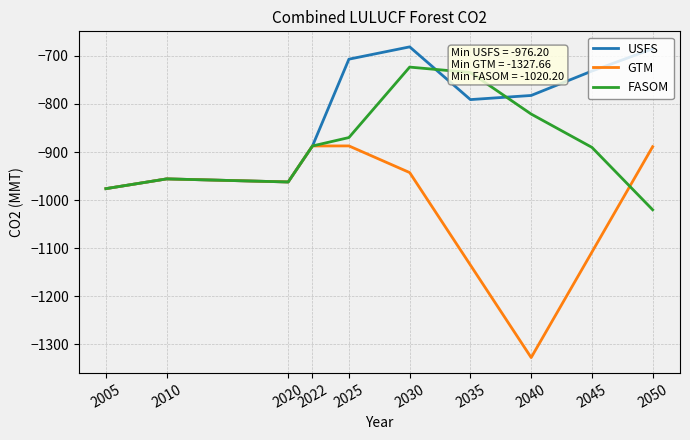

Between 2045 and 2050, which series saw the biggest shift?

GTM